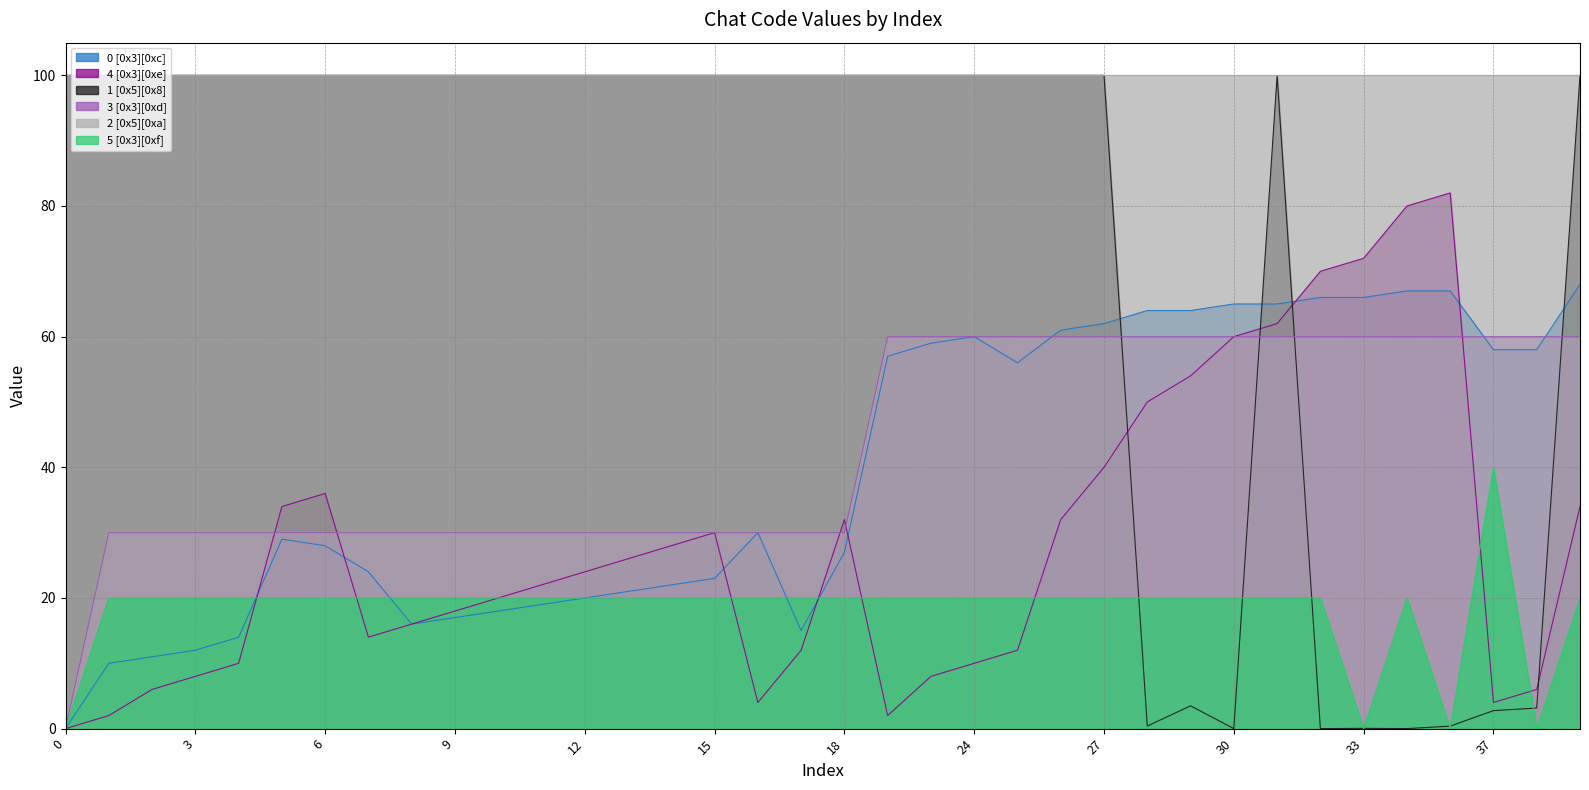

True or false: 2 [0x5][0xa] and 0 [0x3][0xc] intersect in this chart.

False